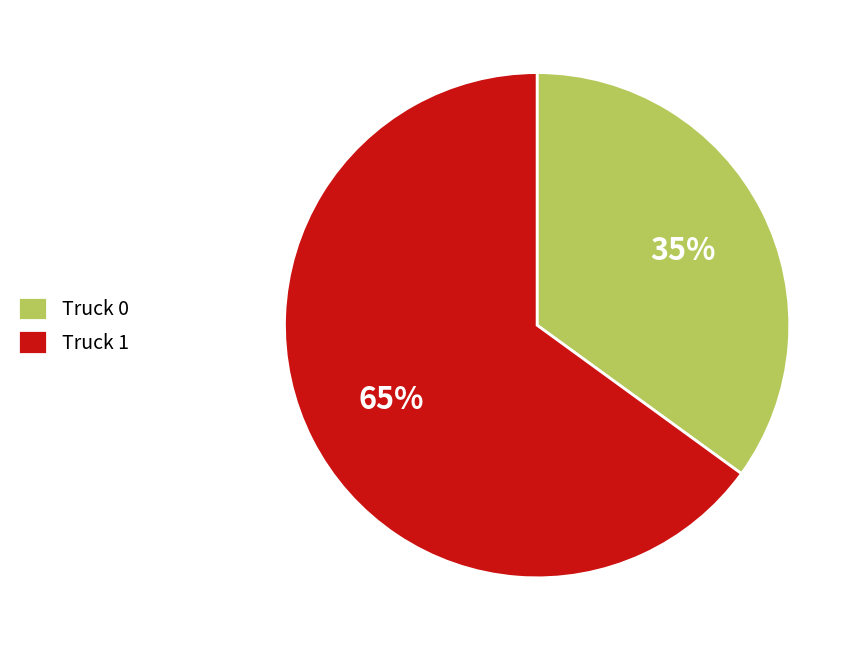

Count the number of slices in the pie.

2